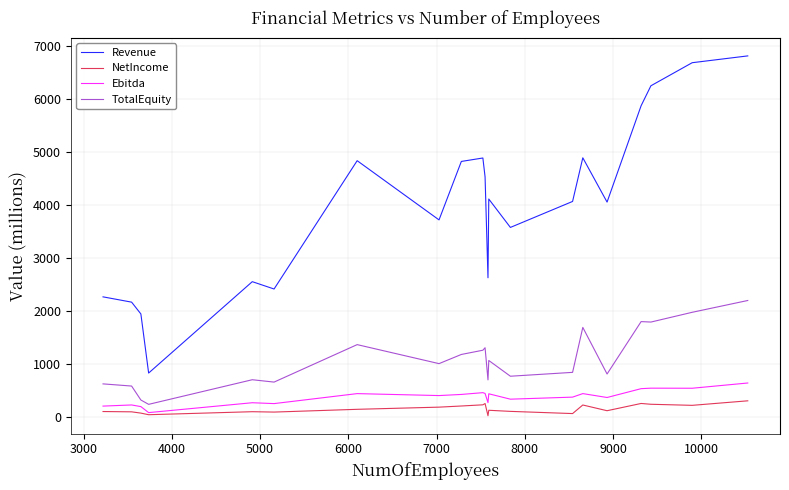

What is the maximum value for TotalEquity?

2193.6